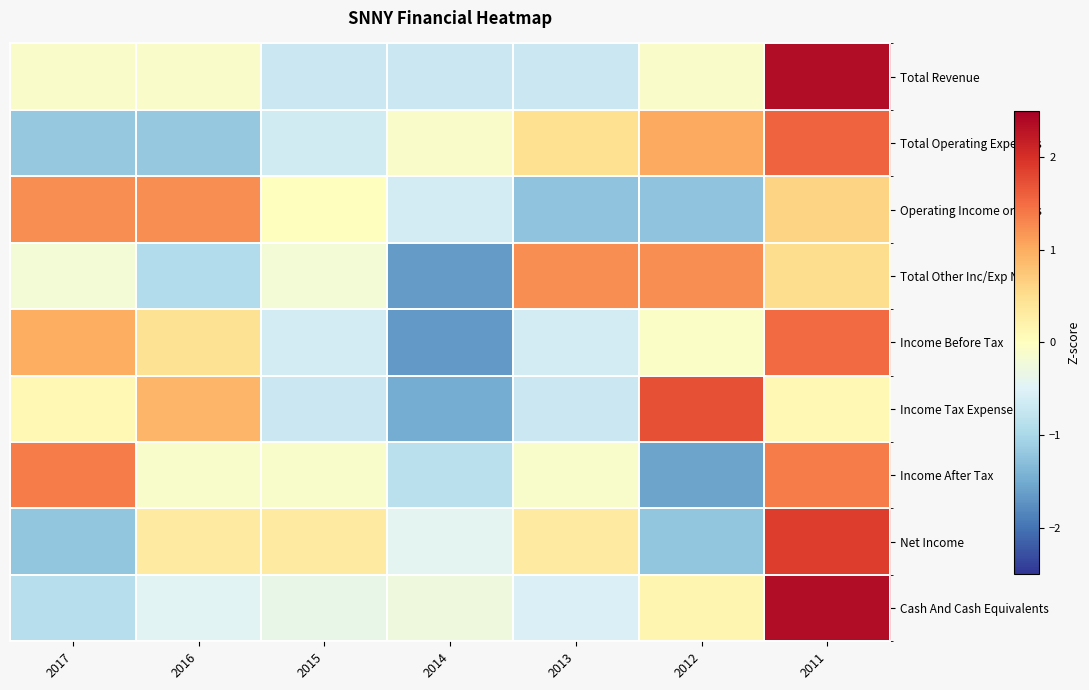

List the series in order of their peak value, highest first.

Total Revenue, Cash And Cash Equivalents, Net Income, Income Tax Expense, Total Operating Expenses, Income Before Tax, Income After Tax, Operating Income or Loss, Total Other Inc/Exp Net